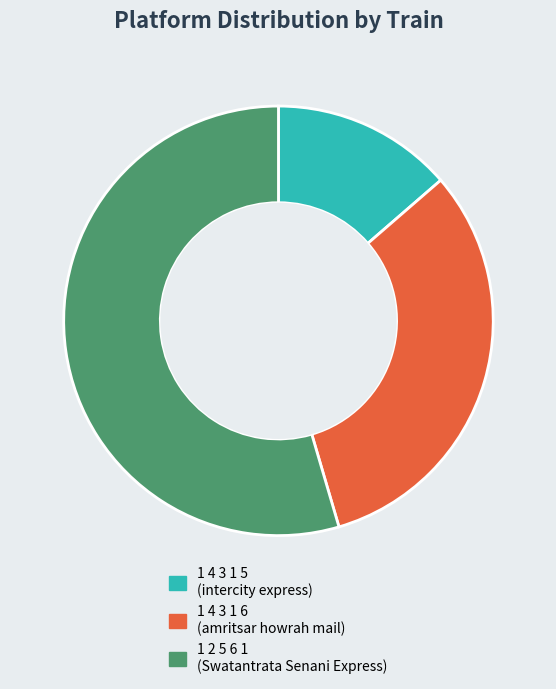

Do 1 4 3 1 6 and 1 4 3 1 5 together represent more than half of the pie?

No